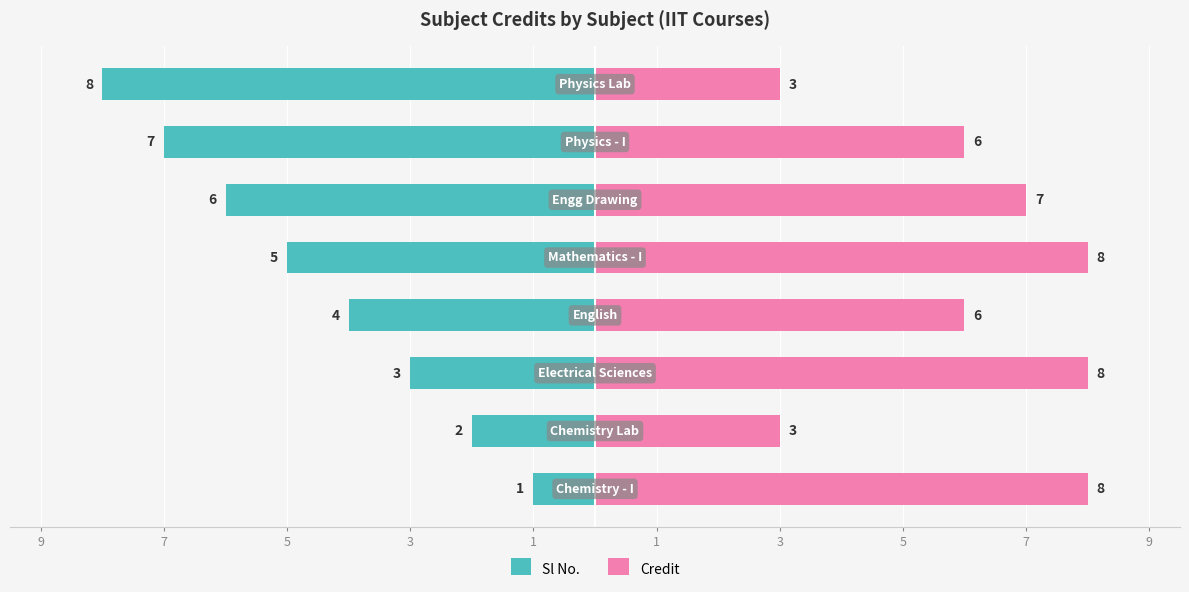

True or false: Credit has a value of 3 at 1.

False